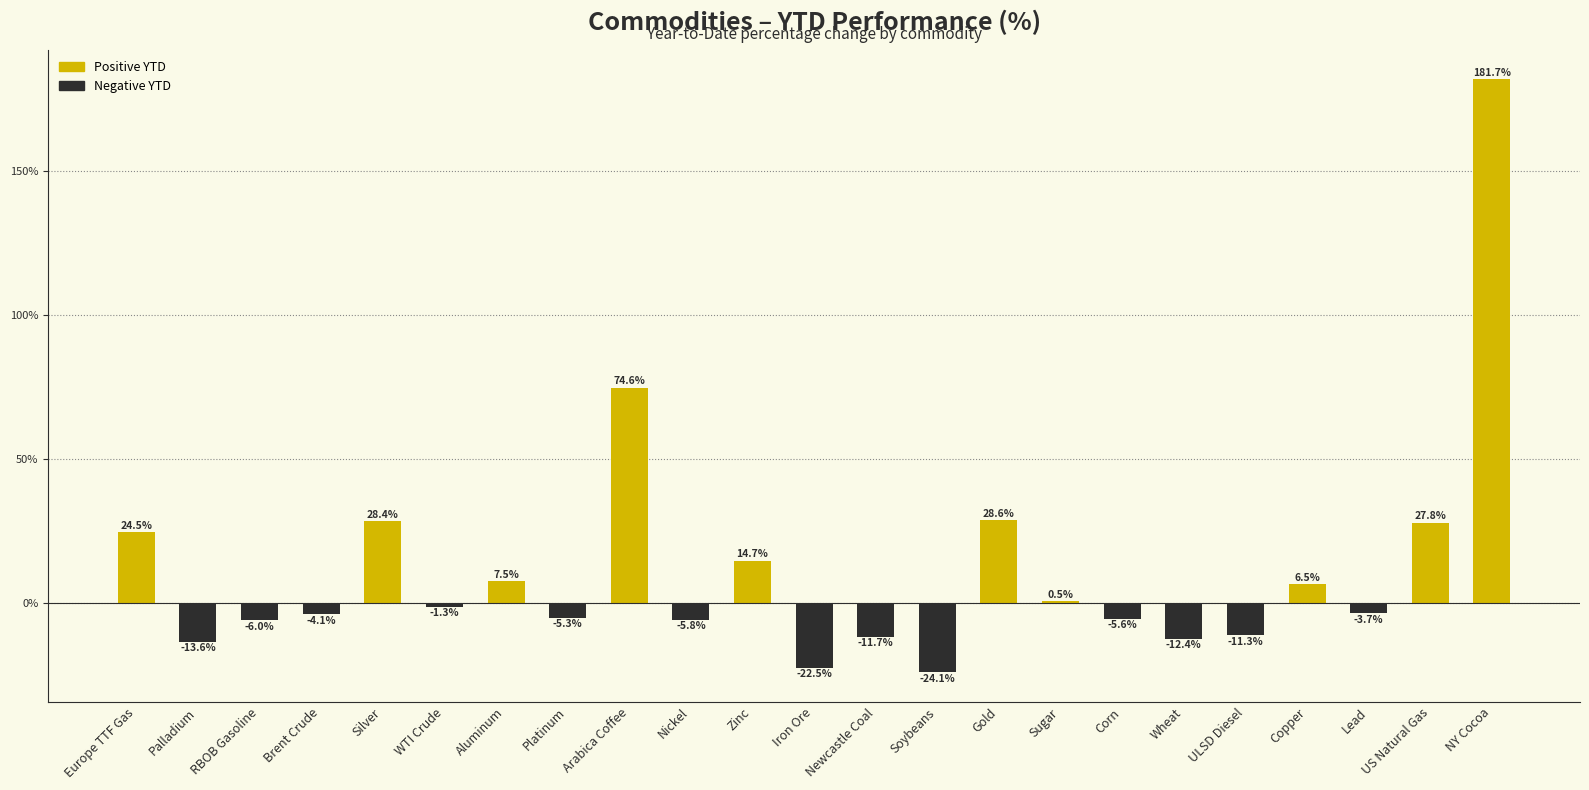

How many data points does each series have?

23